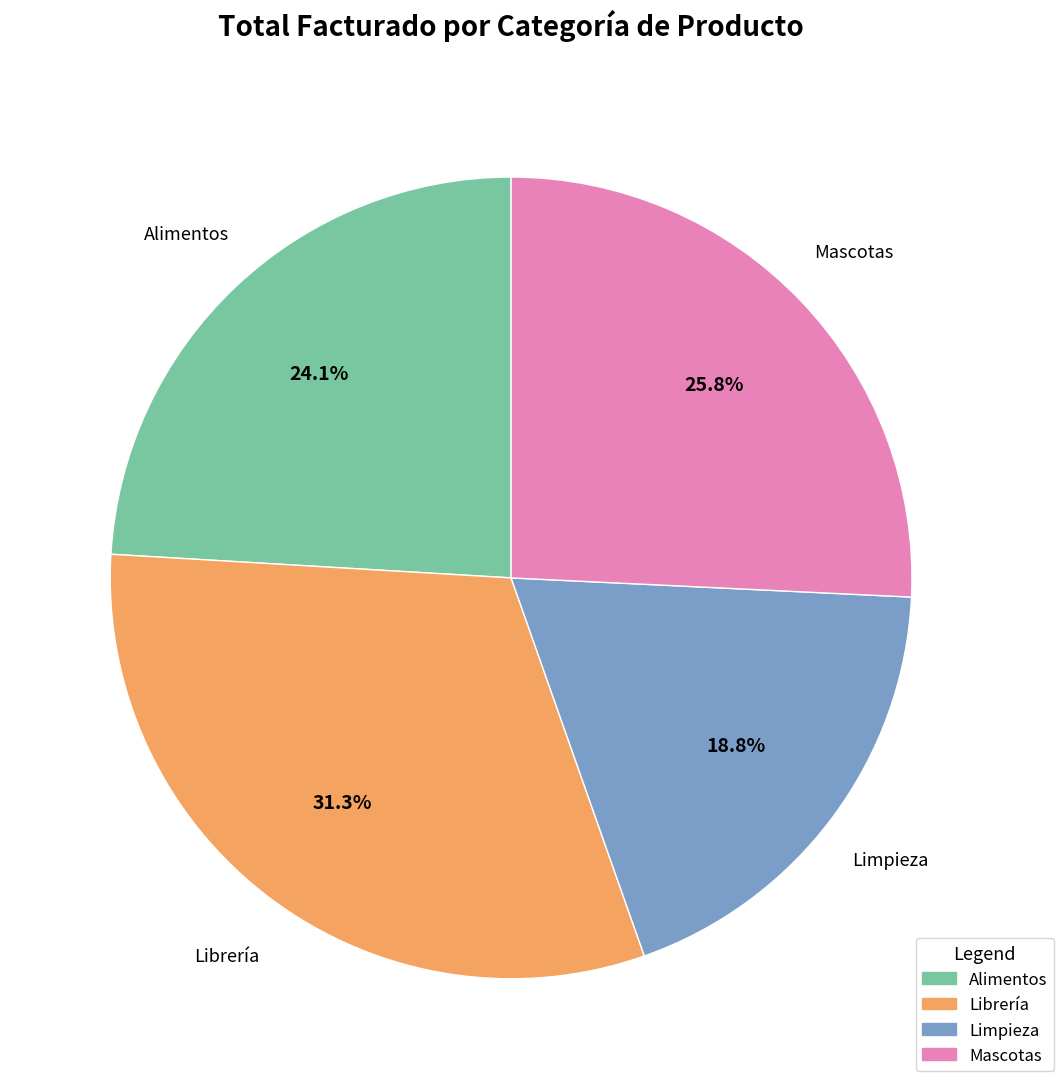

To the nearest percent, what is the average slice percentage?

25%